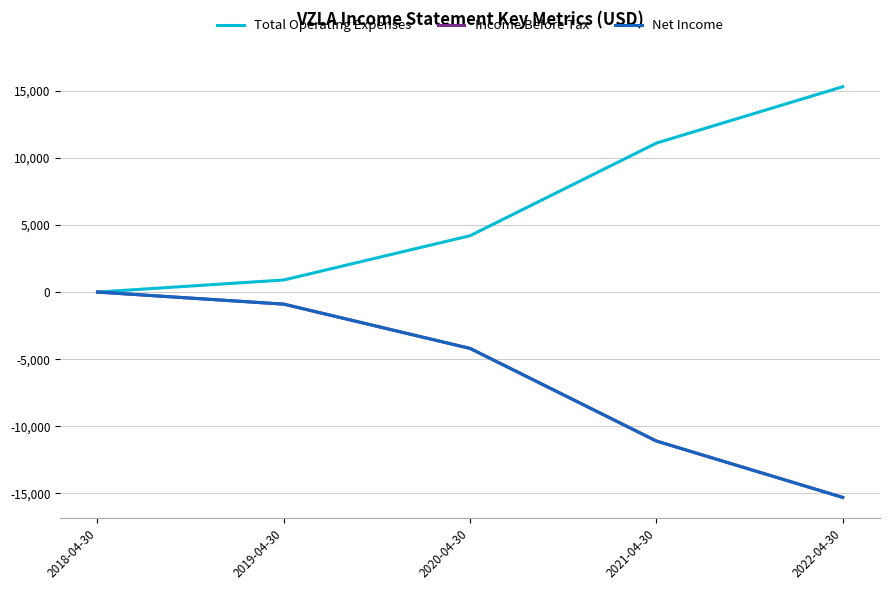

Does the chart have visible grid lines?

Yes